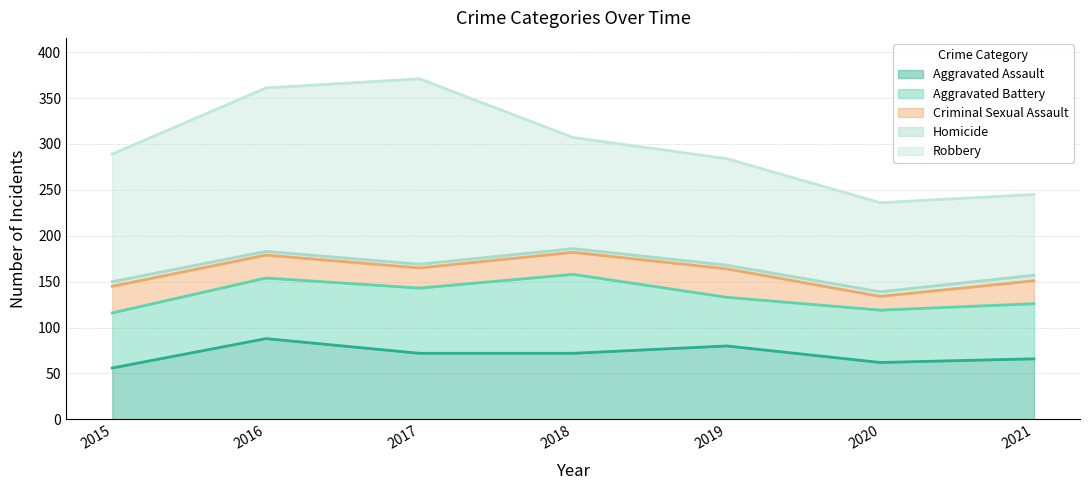

What are all the series names shown in the legend?

Aggravated Assault, Aggravated Battery, Criminal Sexual Assault, Homicide, Robbery